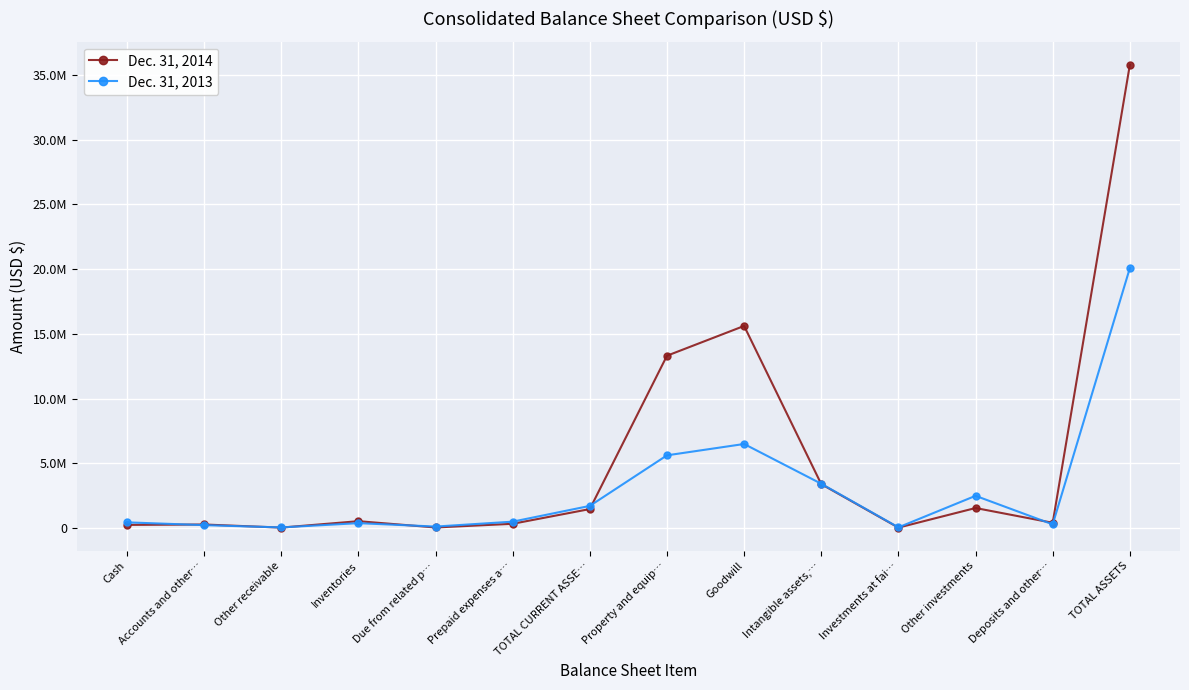

What are all the series names shown in the legend?

Dec. 31, 2014, Dec. 31, 2013